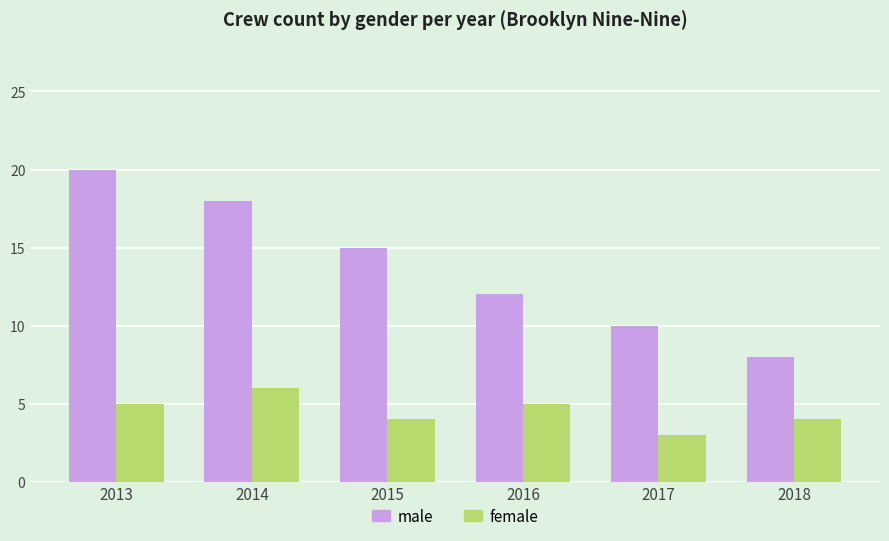

True or false: female has a value of 3 at 2014.

False